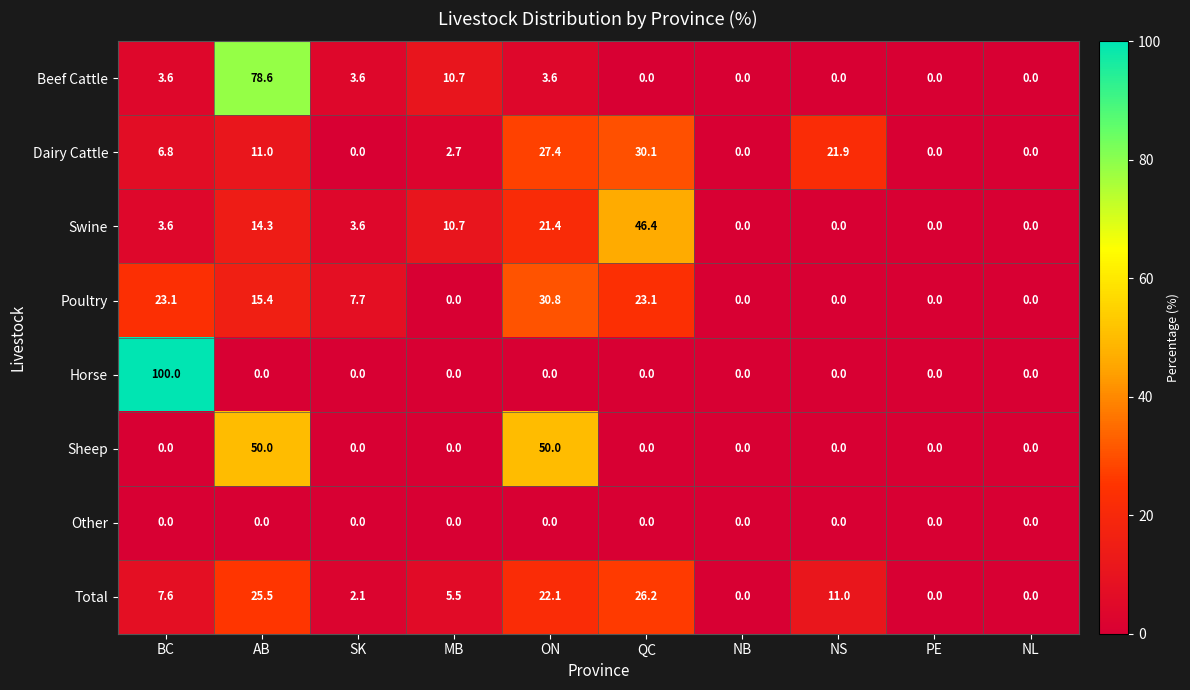

The value of Horse at SK is 0.0. True or false?

True